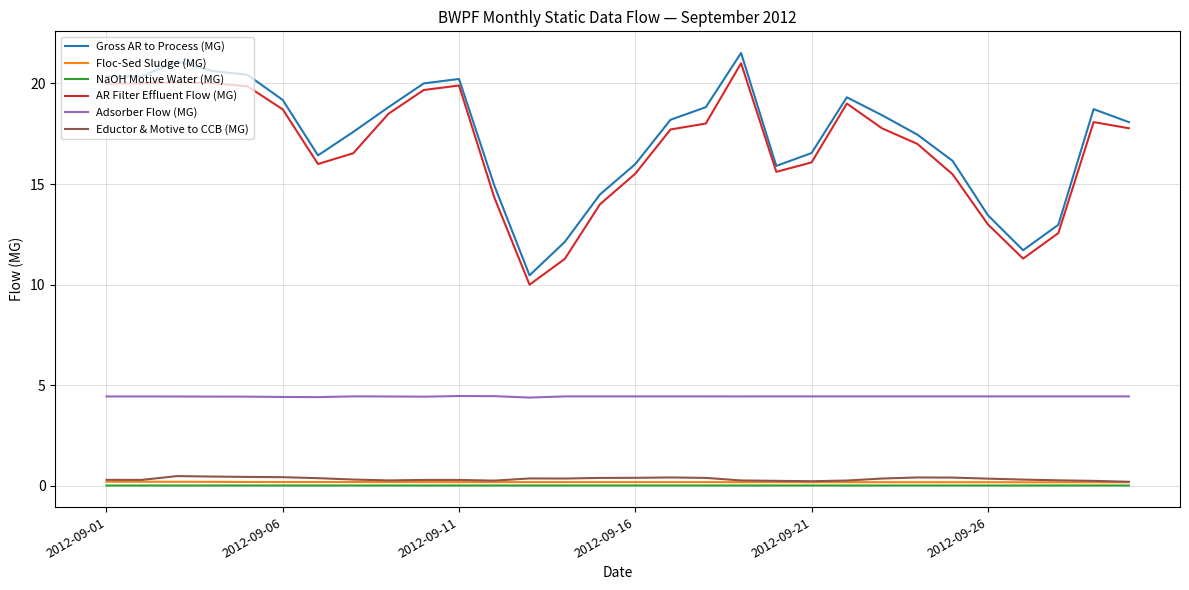

True or false: AR Filter Effluent Flow (MG) and Adsorber Flow (MG) cross at least once.

False